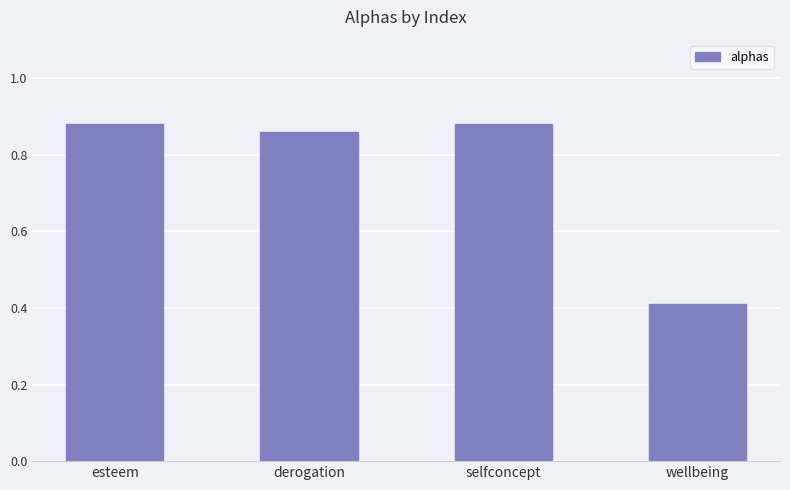

Is it true that the value at wellbeing is 0.4?

True